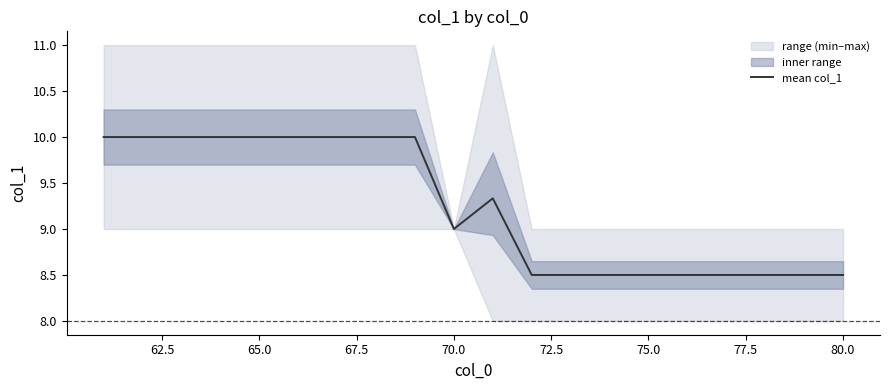

How many lines are shown in the chart?

1